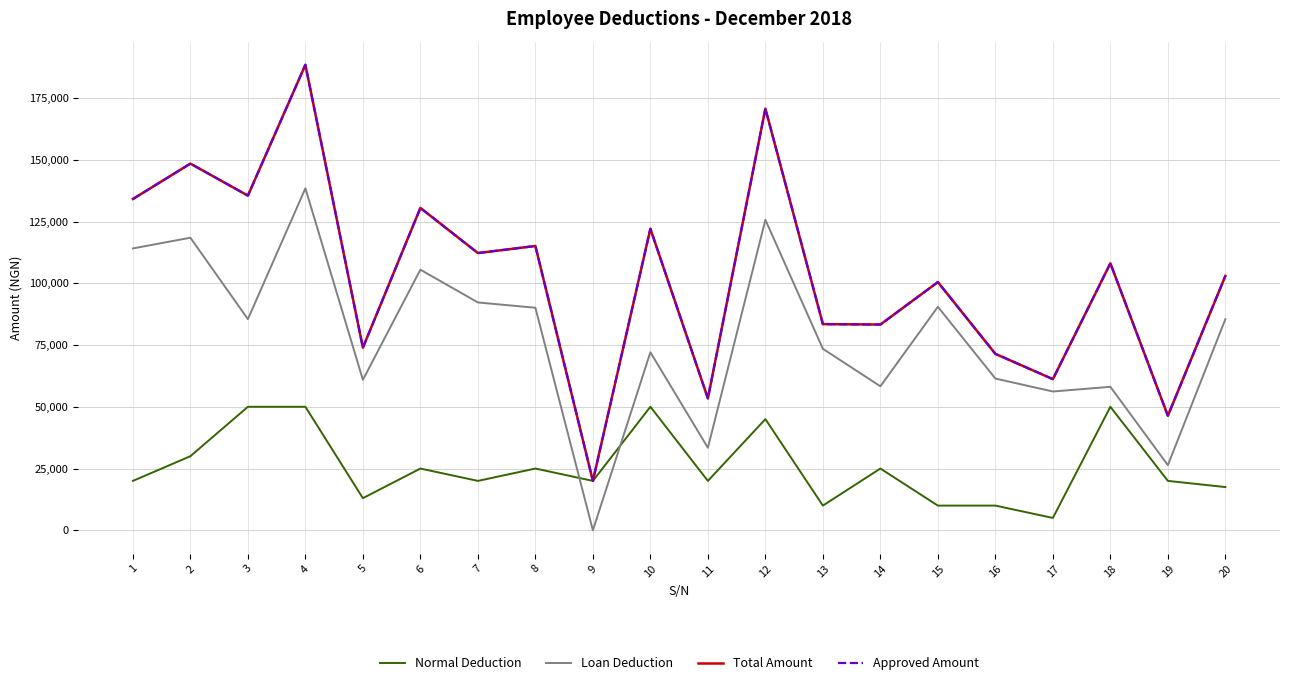

What is the spread (max minus min) of values at 17?

56188.4